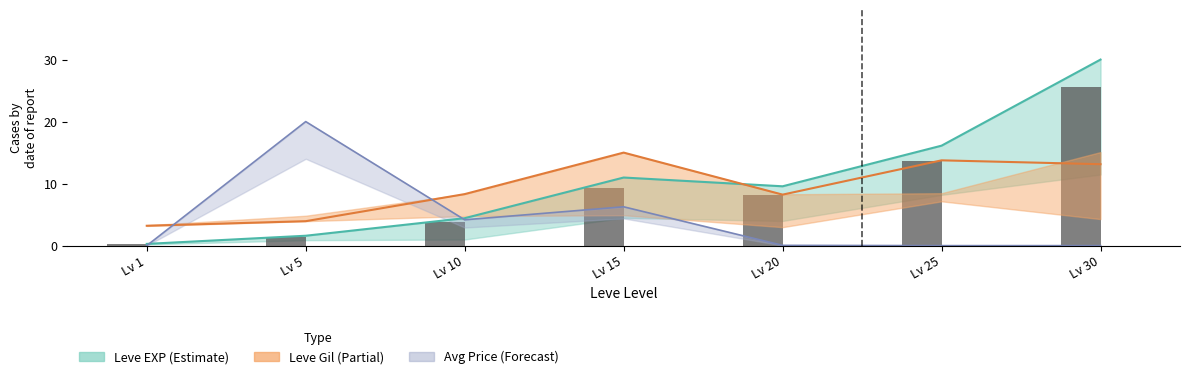

The value of currentAveragePrice at Lv 15 is 2.8. True or false?

False